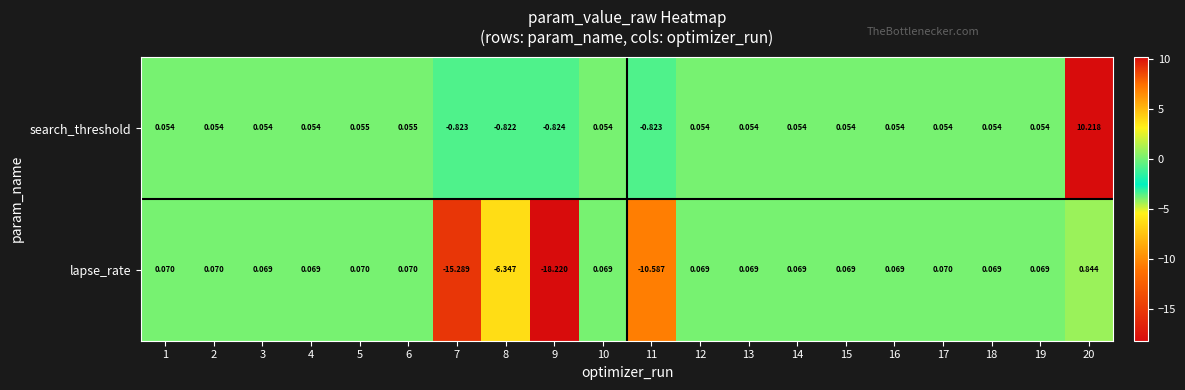

Which series has the largest total across all categories?

search_threshold